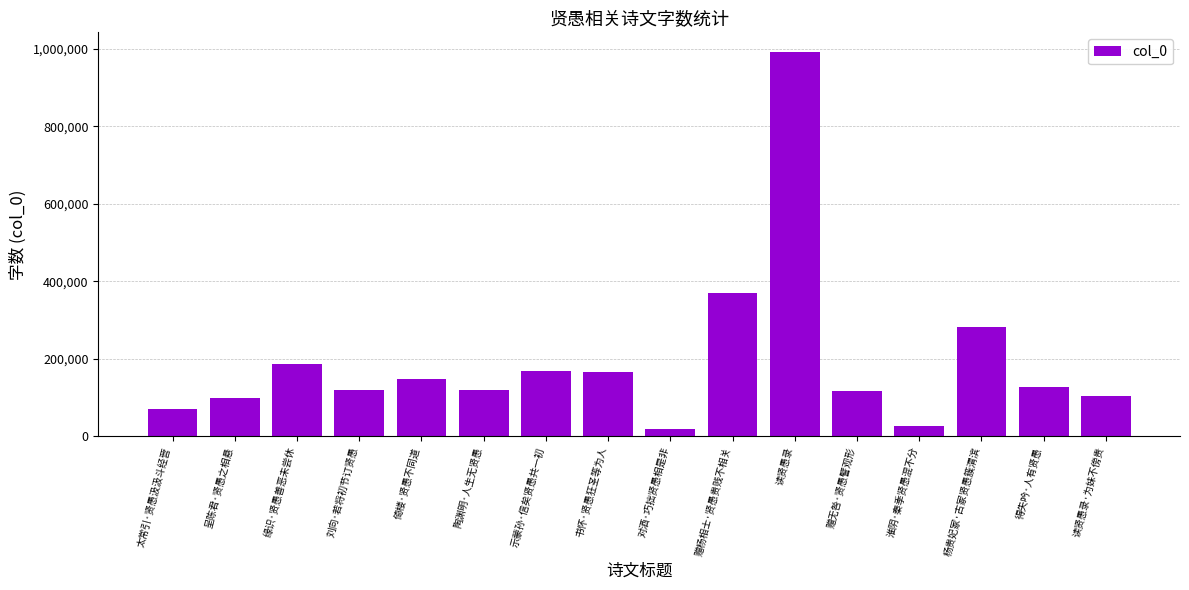

Does the chart contain stacked bars?

No